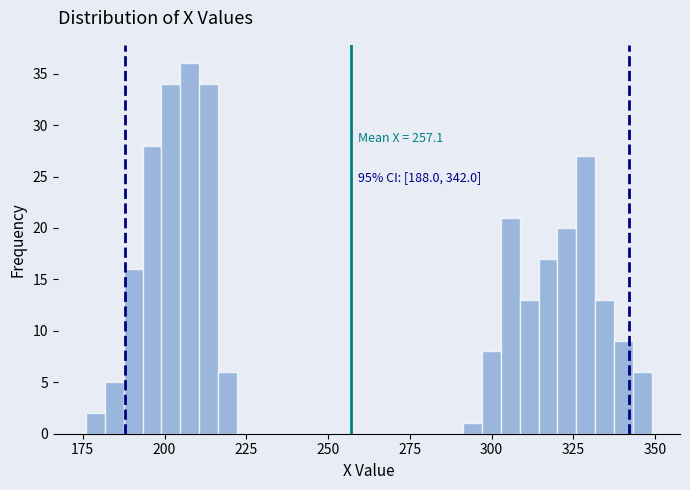

Around what value on the x-axis is the tallest bar? Give the approximate position of its centre, as read against the axis.

210